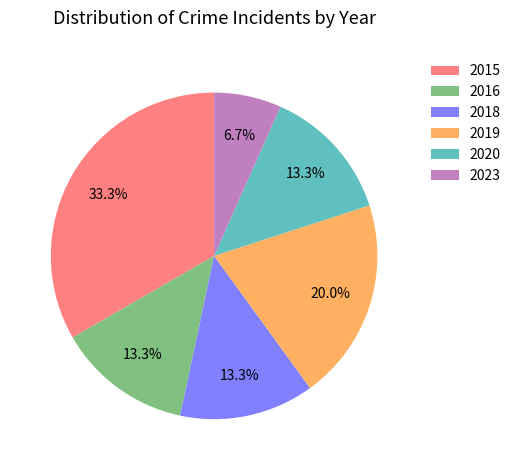

To the nearest percent, what is the combined percentage of 2018 and 2015?

47%